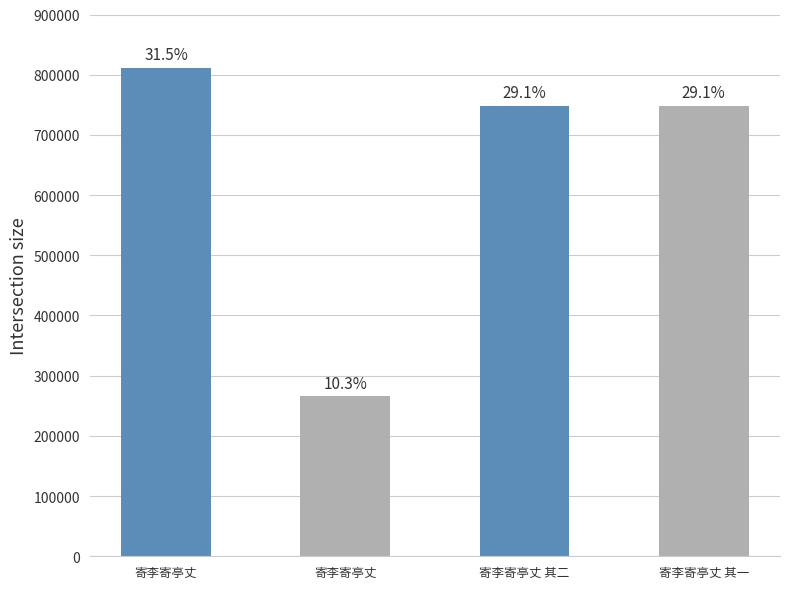

How many bars are there in total?

4